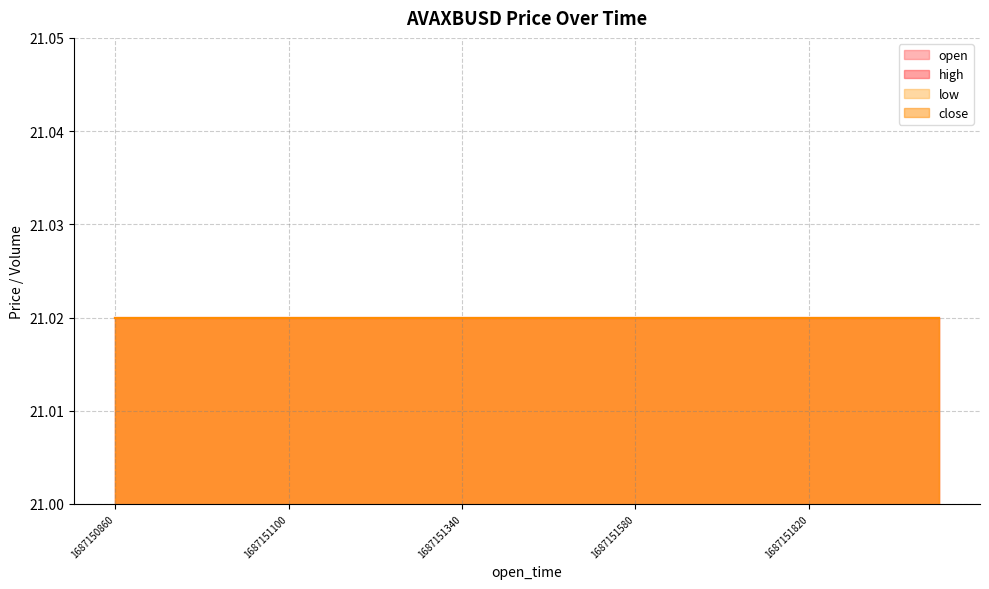

Is the value of volume at 1687151820000 greater than the value of low at 1687151520000?

No